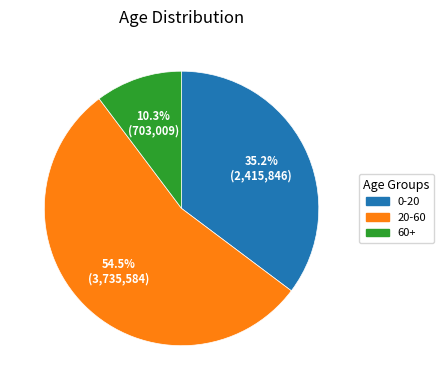

Between 0-20 and 20-60, which is larger?

20-60